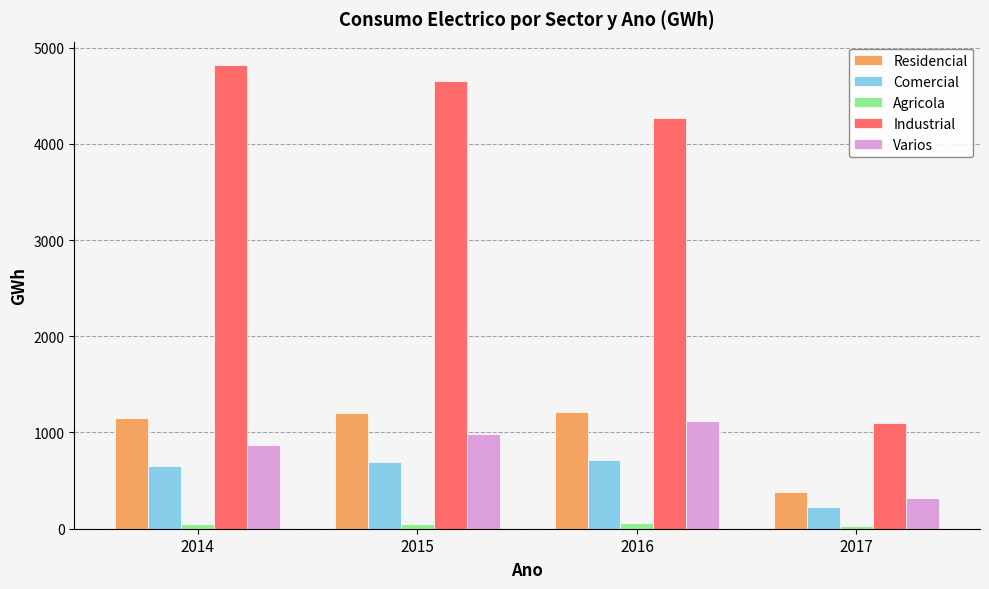

What is the minimum value shown in the chart?

32.7